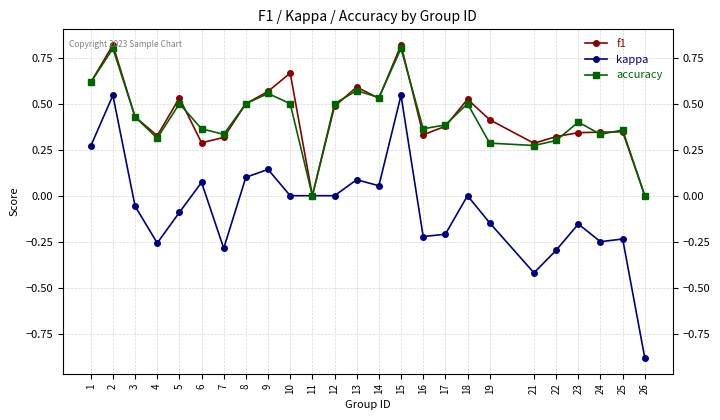

What is the smallest value displayed?

-0.9